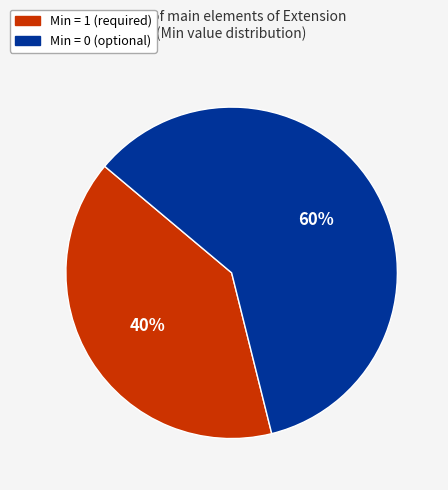

Count the number of slices in the pie.

2